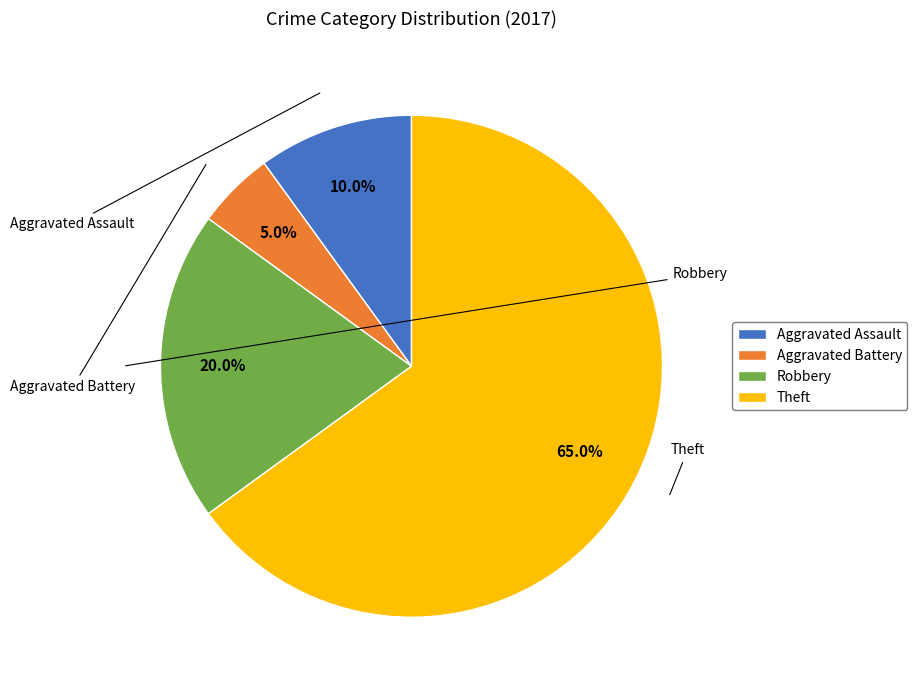

Combined, what portion of the pie is Aggravated Assault and Aggravated Battery?

15.0%